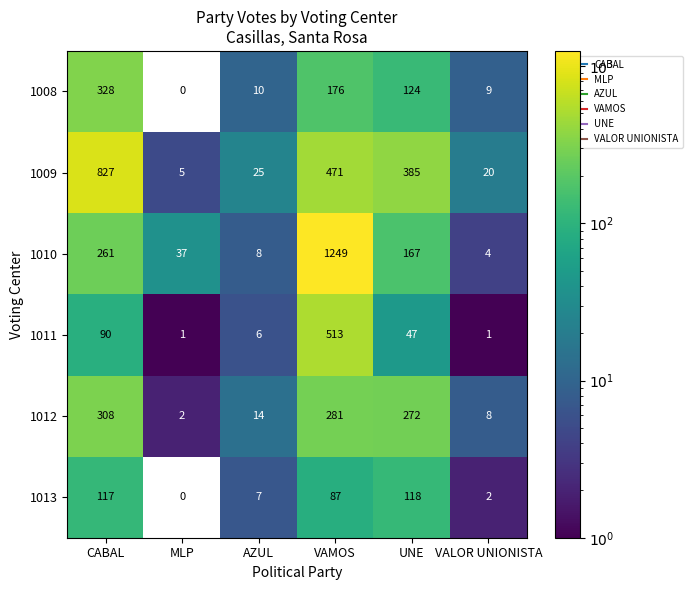

List the series in order of their peak value, highest first.

1010, 1009, 1011, 1008, 1012, 1013